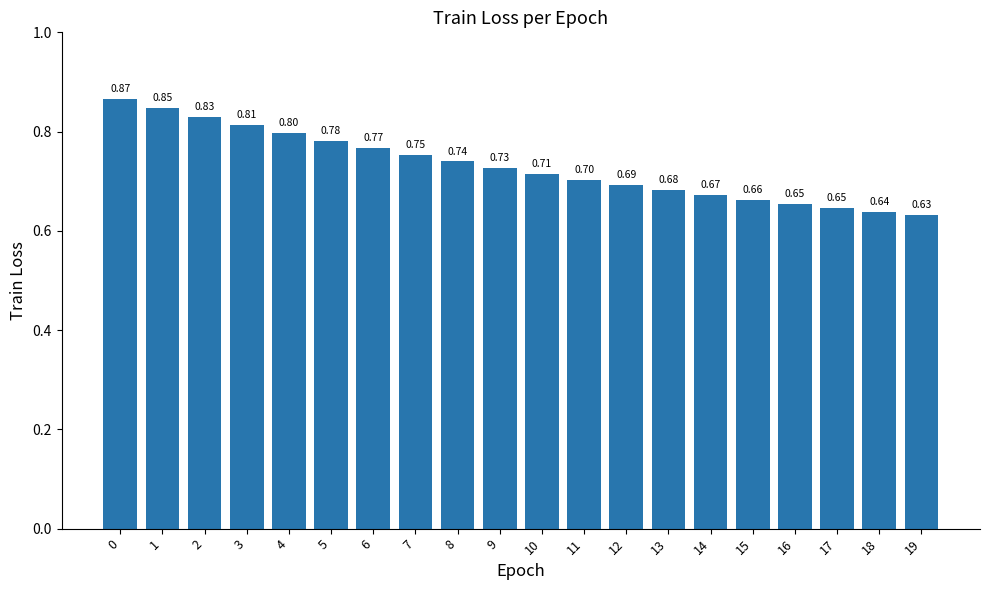

Is it true that the value at 5 is 0.8?

True